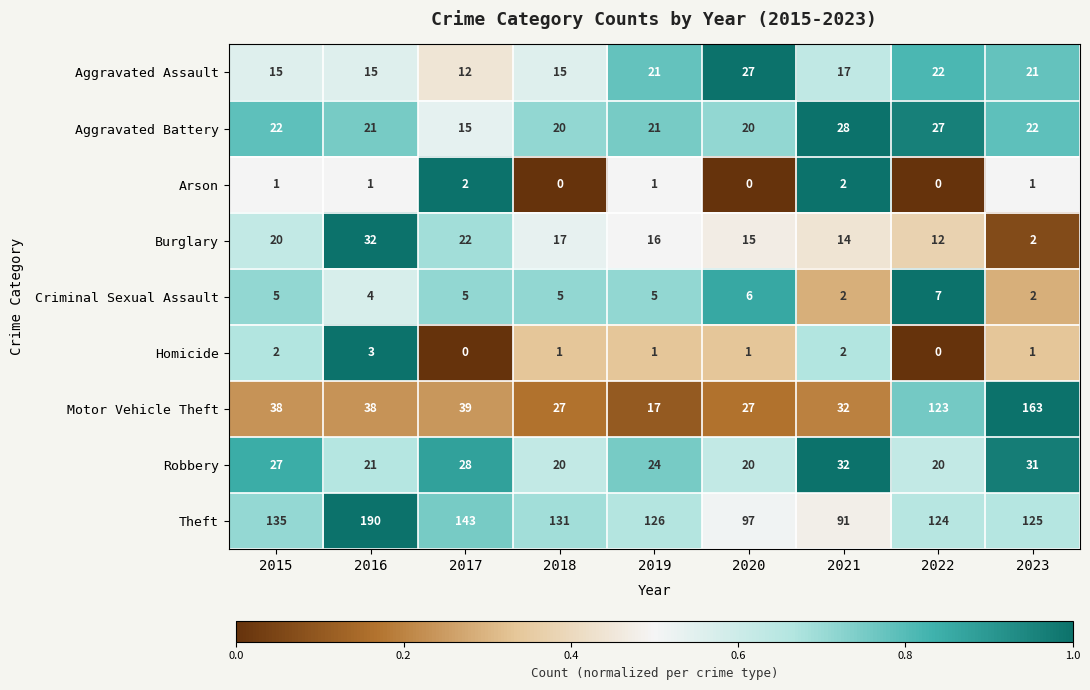

What is the highest value of the Aggravated Assault series?

27